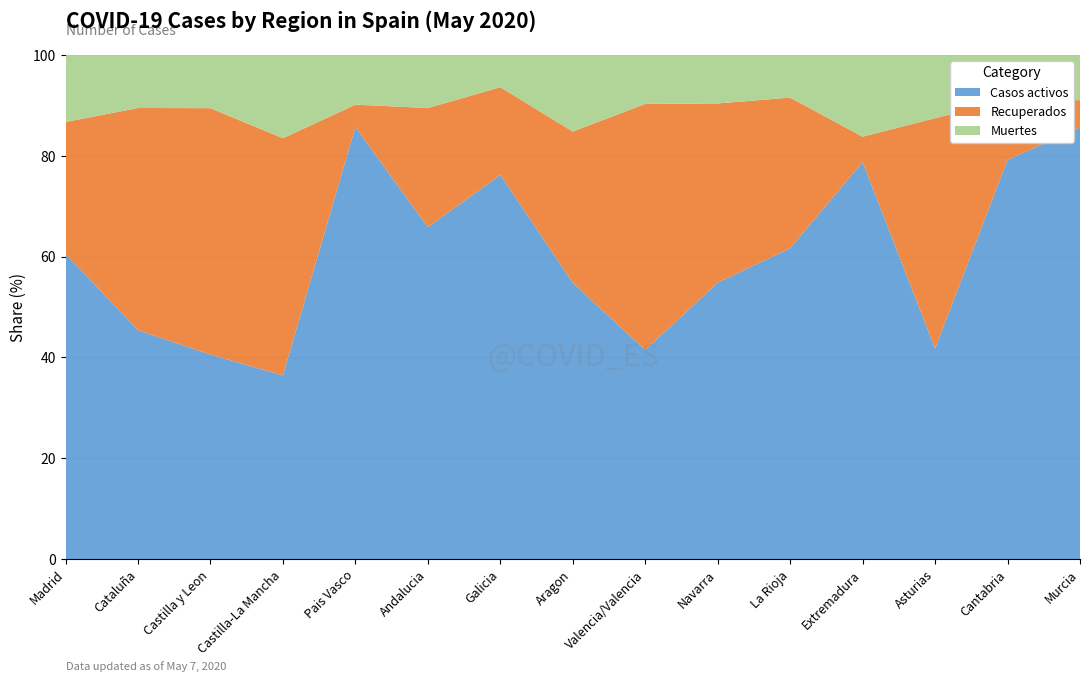

Reading left to right, transcribe all the data shown in this chart.

Casos activos: 38670	23231	7149	5895	11380	8076	6959	2880	2194	2732	2457	2265	971	1758	1277
Recuperados: 16696	22565	8612	7612	592	2898	1589	1578	2583	1771	1191	145	1063	262	81
Muertes: 8504	5394	1864	2677	1312	1294	586	800	515	480	338	467	292	200	134